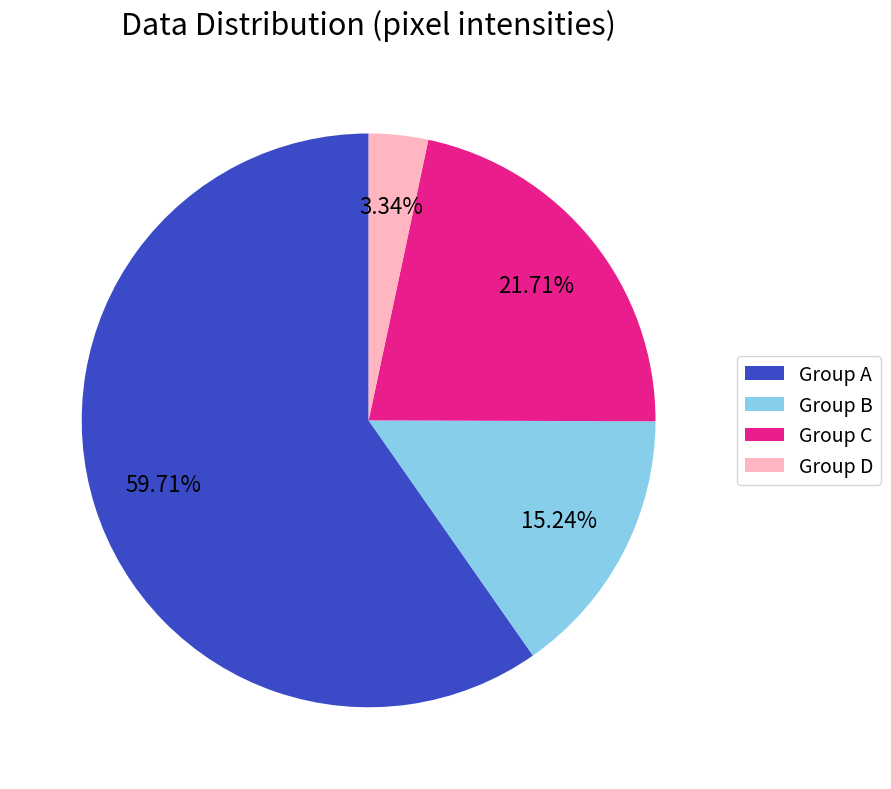

Which category has the smallest portion of the pie?

Group D